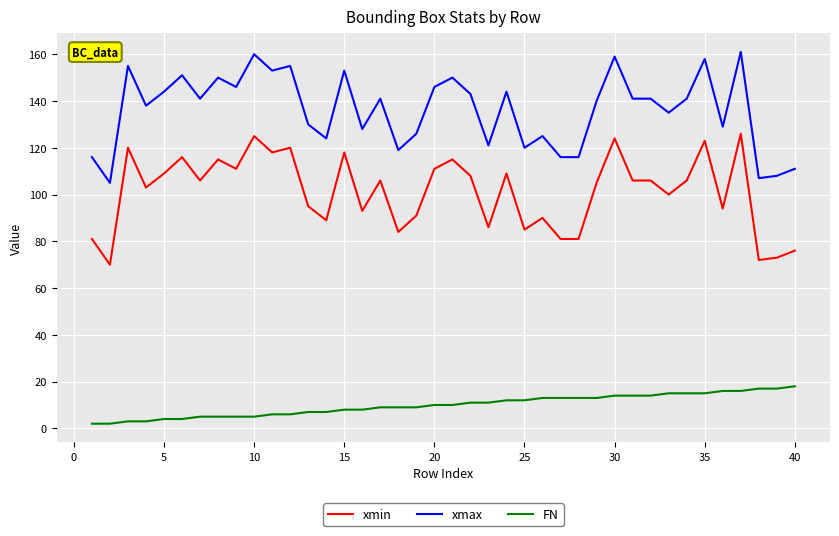

Reading left to right, transcribe all the data shown in this chart.

xmin: 81	70	120	103	109	116	106	115	111	125	118	120	95	89	118	93	106	84	91	111	115	108	86	109	85	90	81	81	105	124	106	106	100	106	123	94	126	72	73	76
xmax: 116	105	155	138	144	151	141	150	146	160	153	155	130	124	153	128	141	119	126	146	150	143	121	144	120	125	116	116	140	159	141	141	135	141	158	129	161	107	108	111
FN: 2	2	3	3	4	4	5	5	5	5	6	6	7	7	8	8	9	9	9	10	10	11	11	12	12	13	13	13	13	14	14	14	15	15	15	16	16	17	17	18